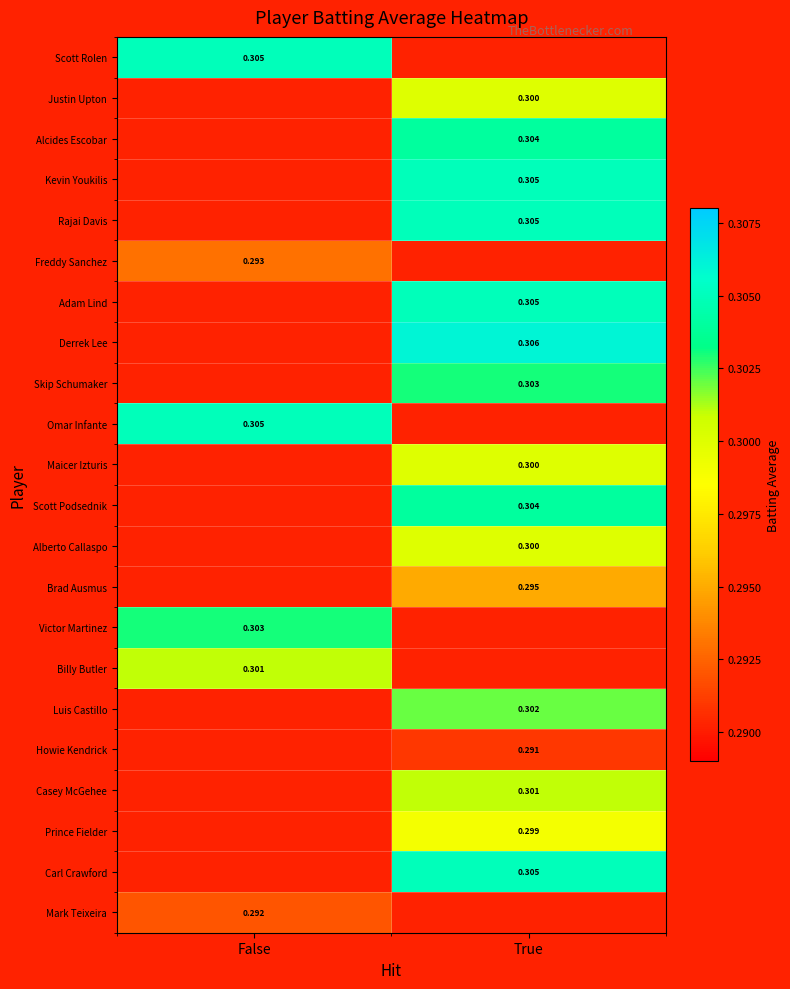

Which series has the widest spread of values?

Scott Rolen